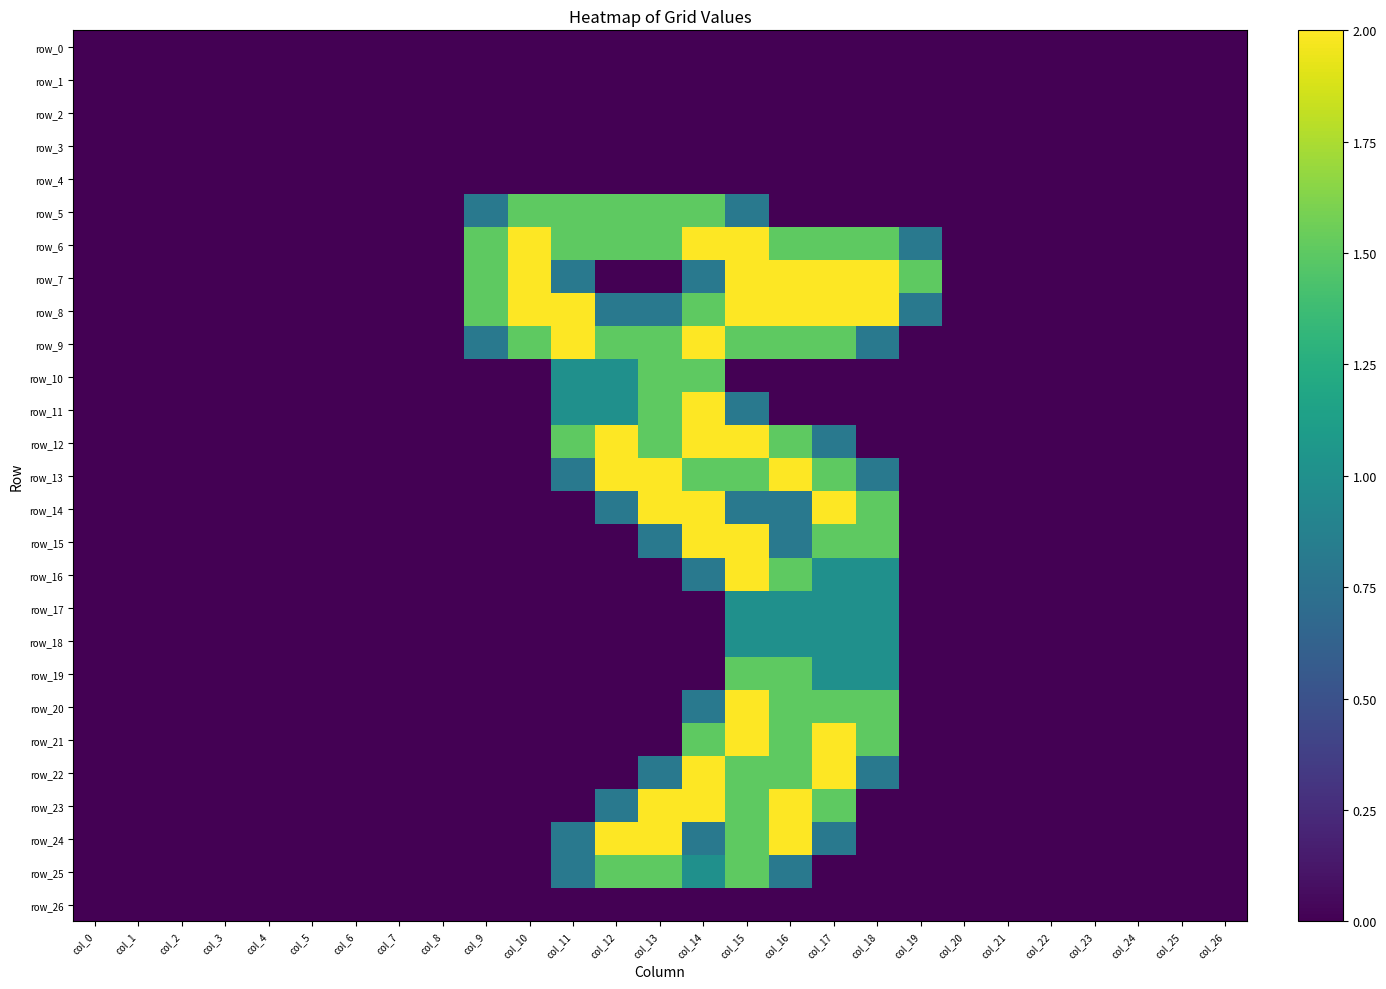

Where is row_15 nearest to the value 1?

col_13